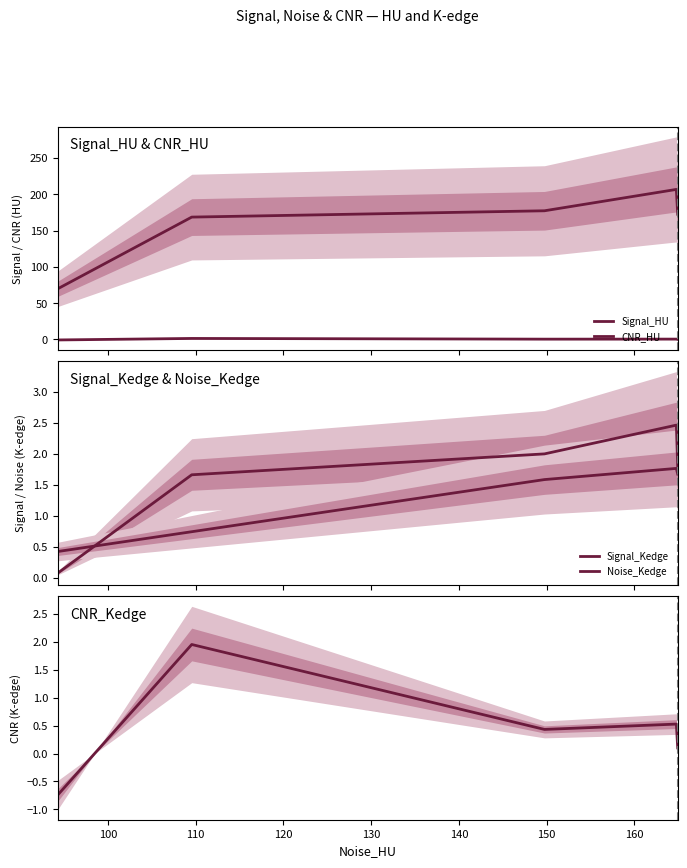

Is it true that CNR_HU equals 0.5 at 120?

True